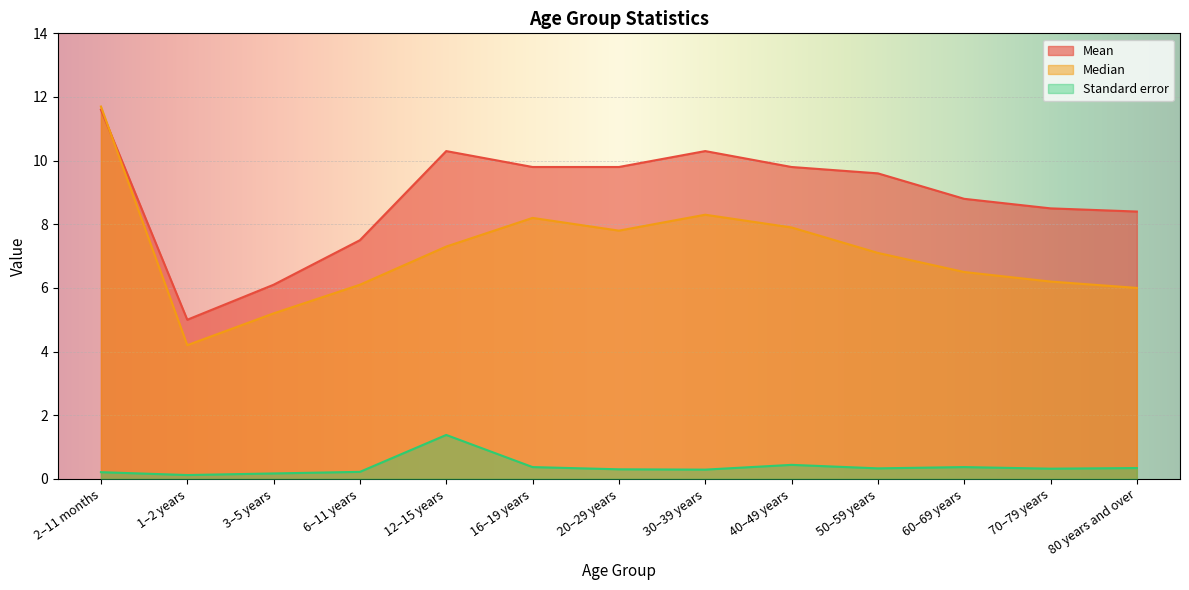

At which category is the sum across all series the highest?

2–11 months